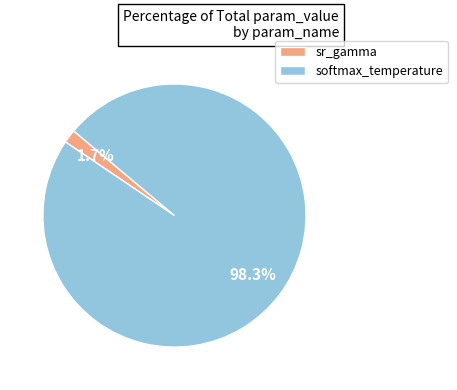

To the nearest percent, what is the difference between the softmax_temperature and sr_gamma slice percentages?

97%